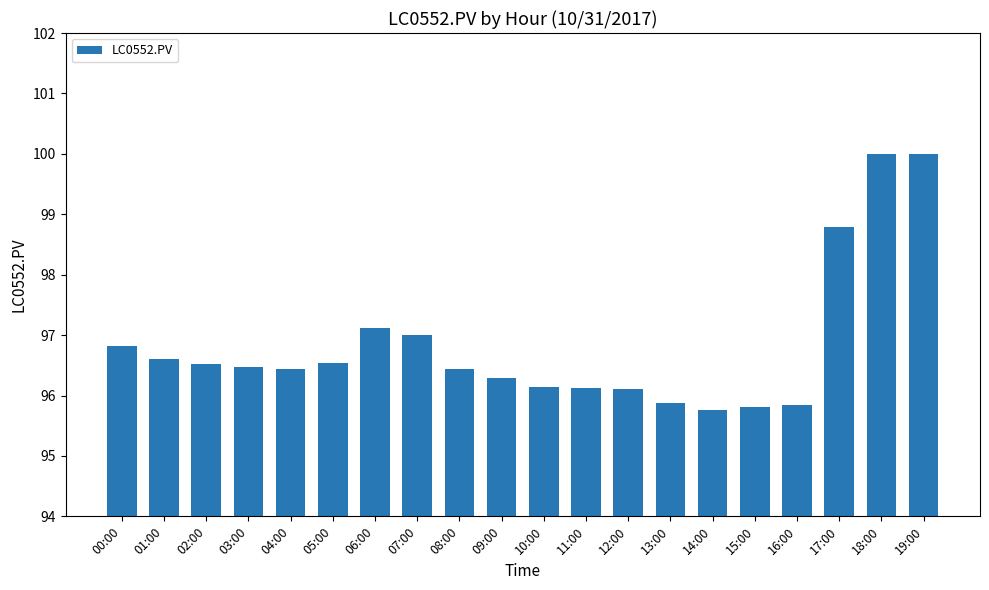

At which label is the value closest to 97?

07:00